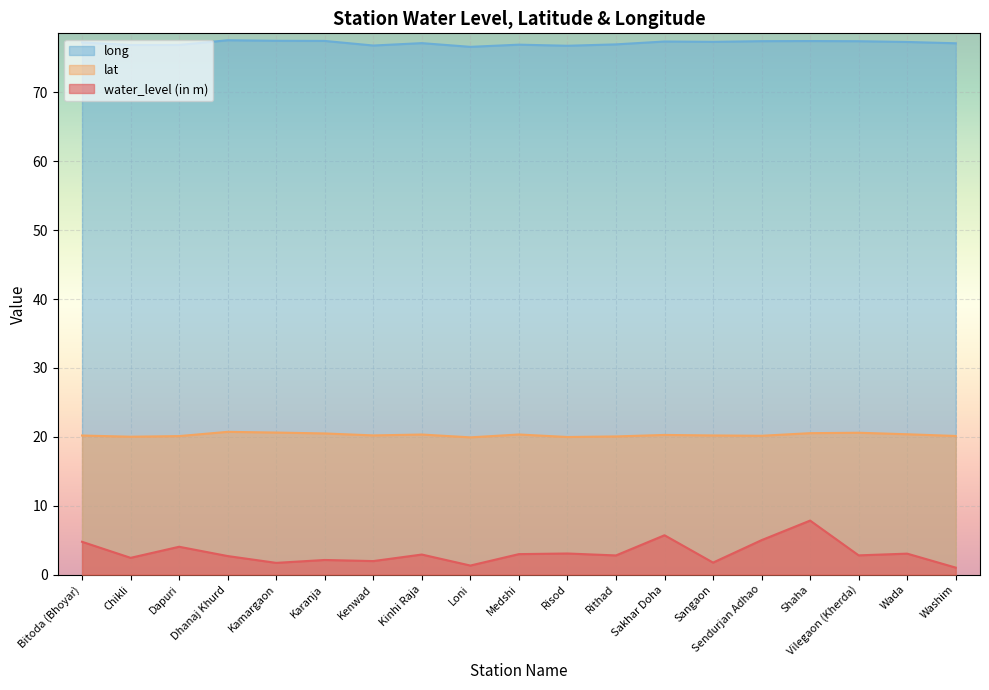

Which category has the highest value across all series?

Dhanaj Khurd